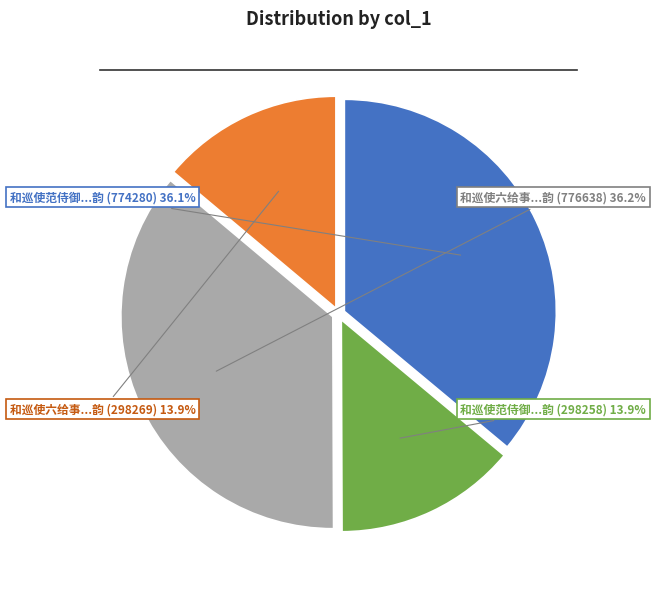

Is there a majority slice in this chart?

No